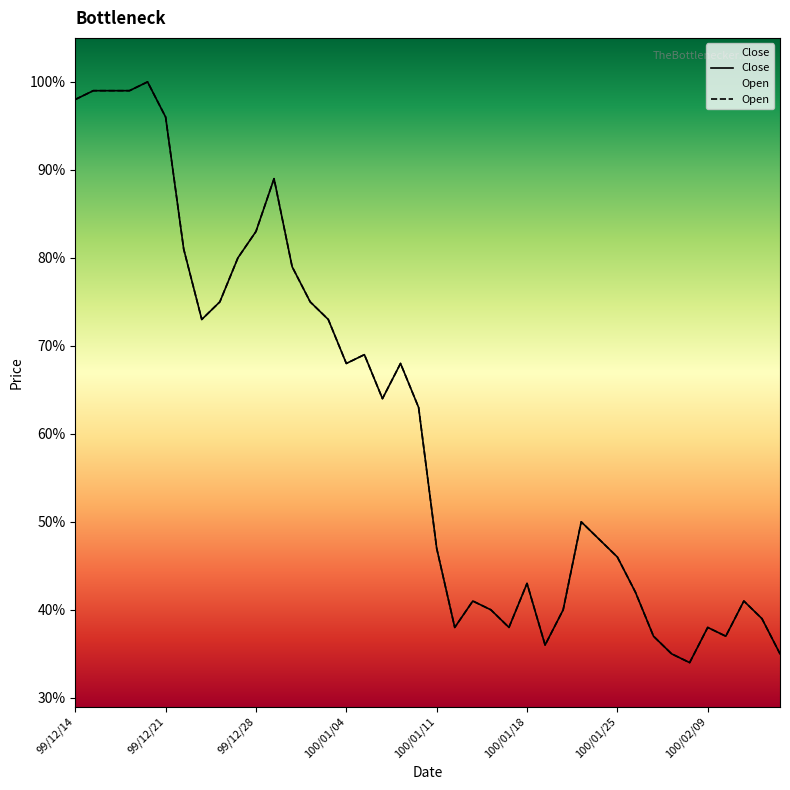

What is the difference between the second highest and minimum values in the Close series?

0.6